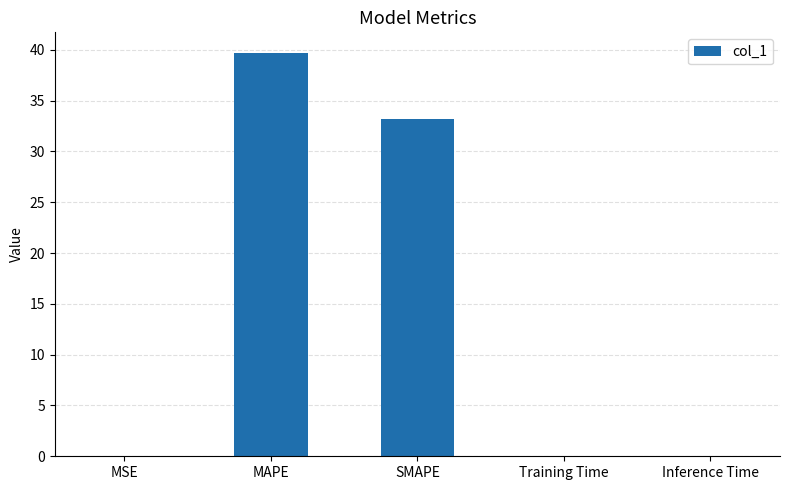

Where is the data nearest to the value 19?

SMAPE